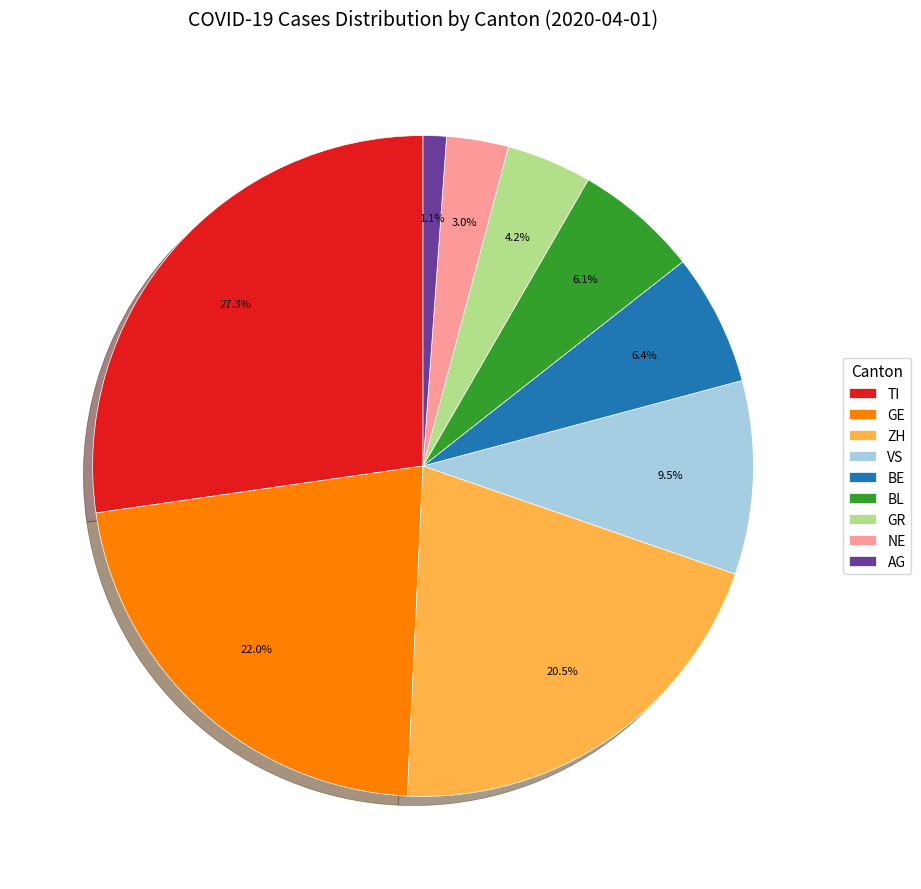

To the nearest percent, what is the difference between the largest and smallest slice percentages?

26%